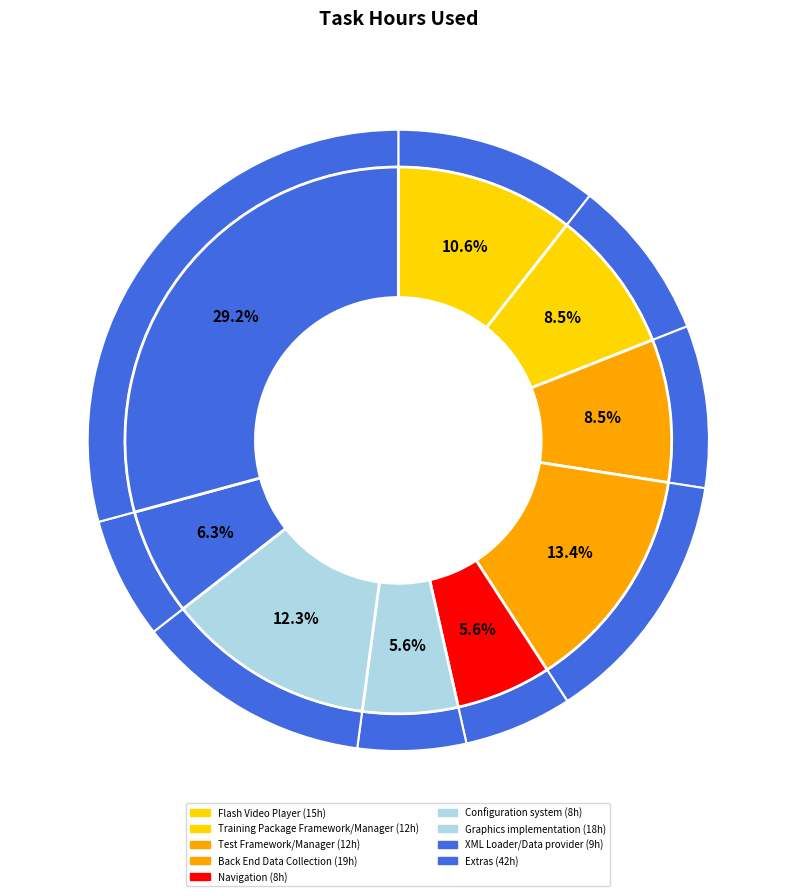

What is the change in value from Flash Video Player to Extras?

+26.5